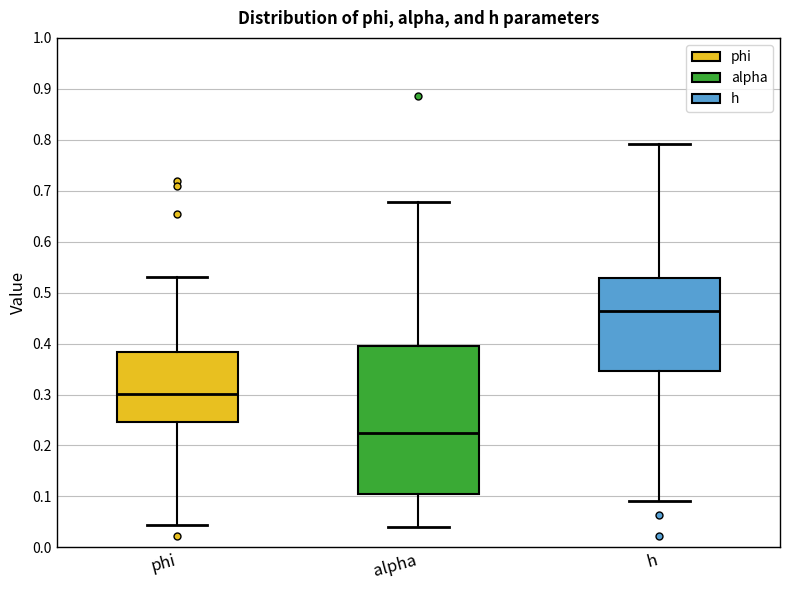

Reading left to right, read every box against the y-axis: the position of its median line, the range the box covers, and the ends of its whiskers. The values are not printed on the chart, so give them approximately, as read against the axis.

phi: median 0.30, box 0.25 to 0.38, whiskers 0.04 to 0.53
alpha: median 0.23, box 0.10 to 0.40, whiskers 0.04 to 0.68
h: median 0.46, box 0.35 to 0.53, whiskers 0.09 to 0.79